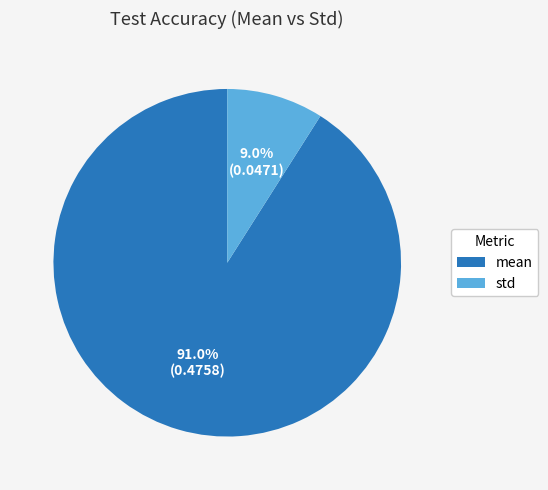

Count the number of slices in the pie.

2